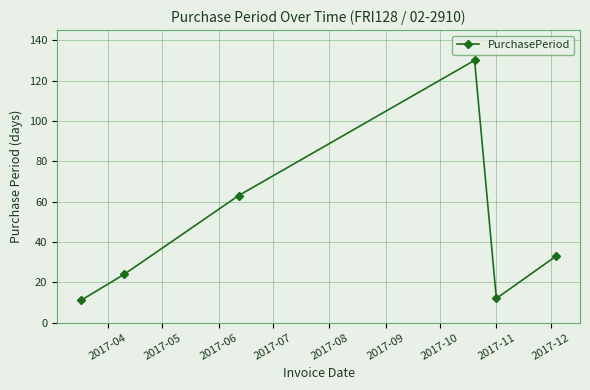

How many series are shown in this chart?

1